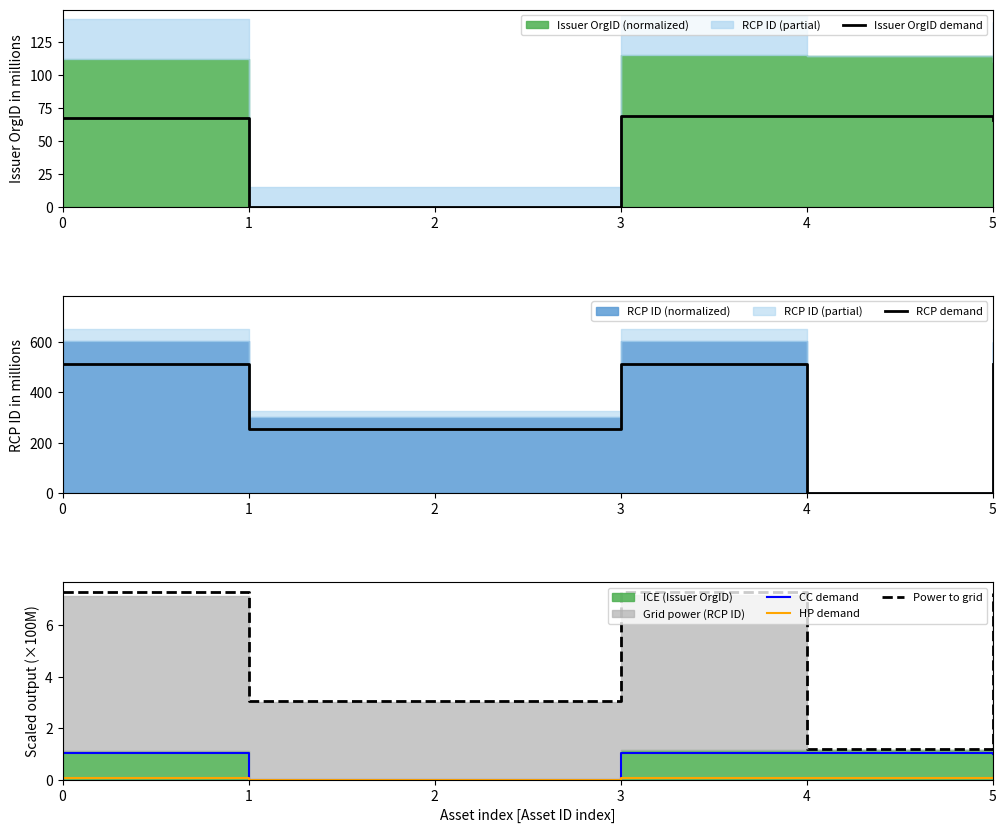

What is the difference between the maximum and minimum values in the CC demand series?

1.0